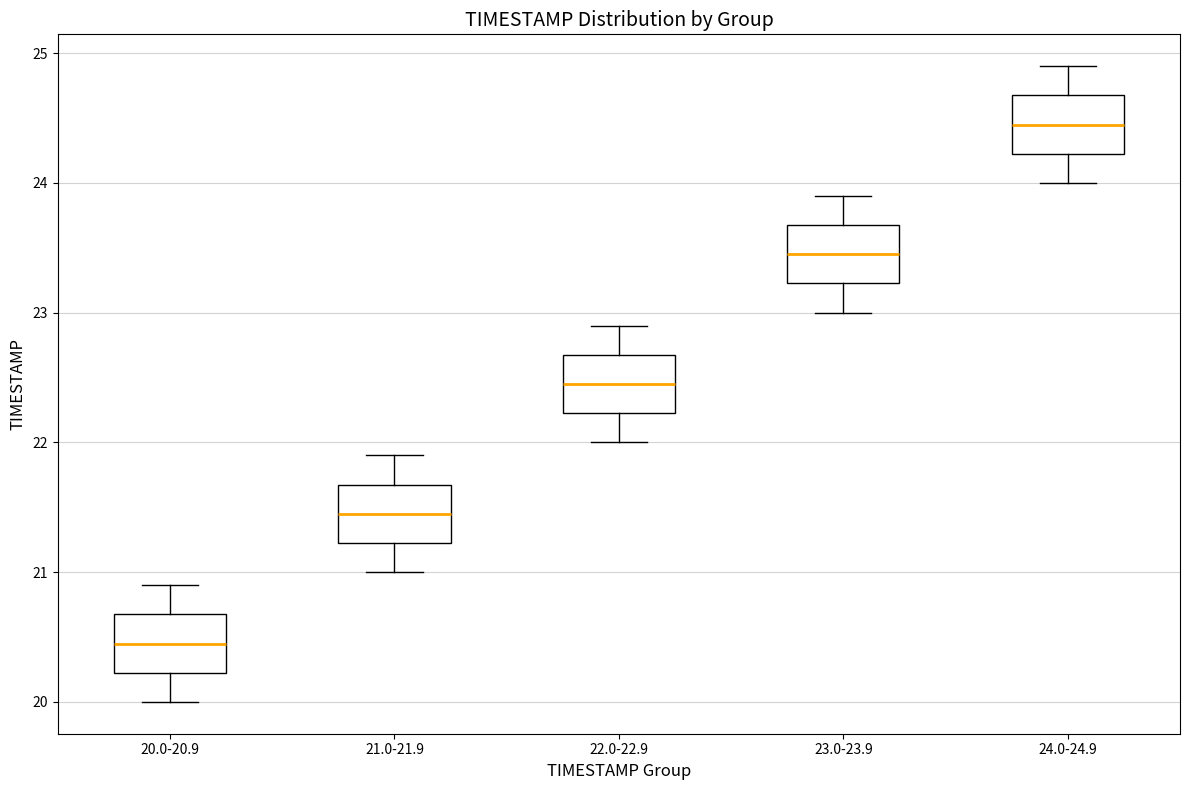

Where is the upper edge of the box for 21.0-21.9 on the y-axis? The values are not printed on the chart, so give them approximately, as read against the axis.

21.7